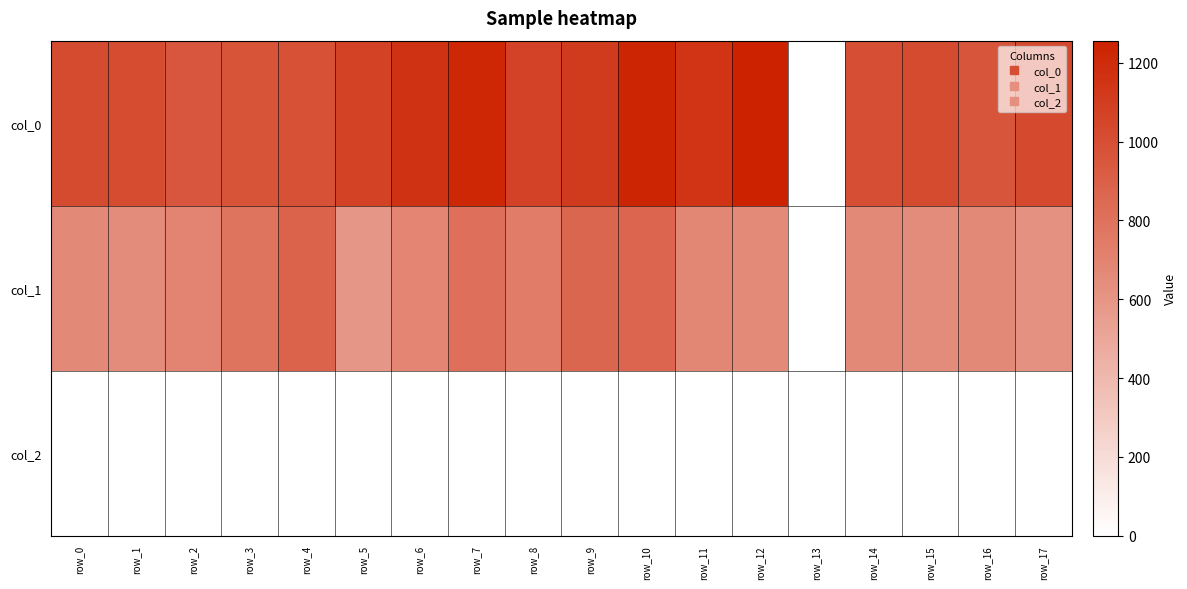

What is the difference between the highest and lowest values at row_6?

1158.0